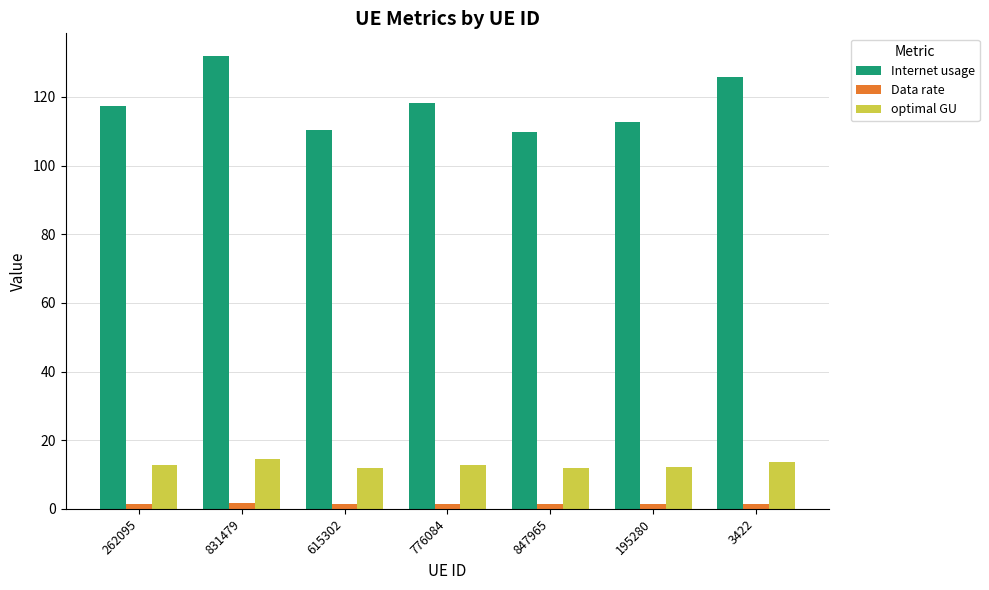

Is it true that Data rate equals 1.3 at 615302?

True